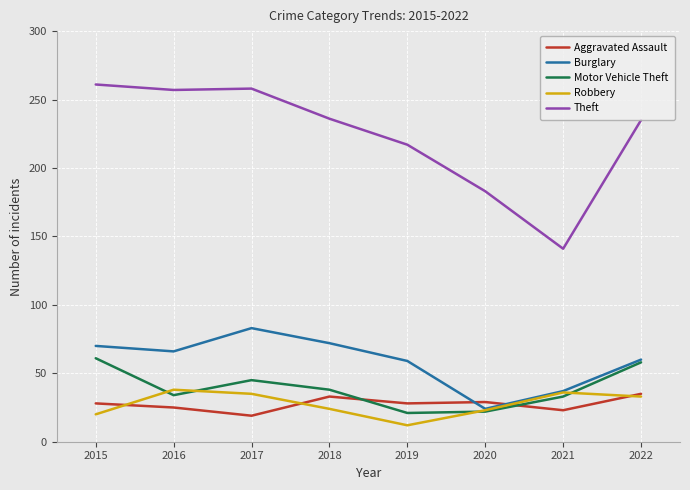

True or false: Theft and Motor Vehicle Theft intersect in this chart.

False